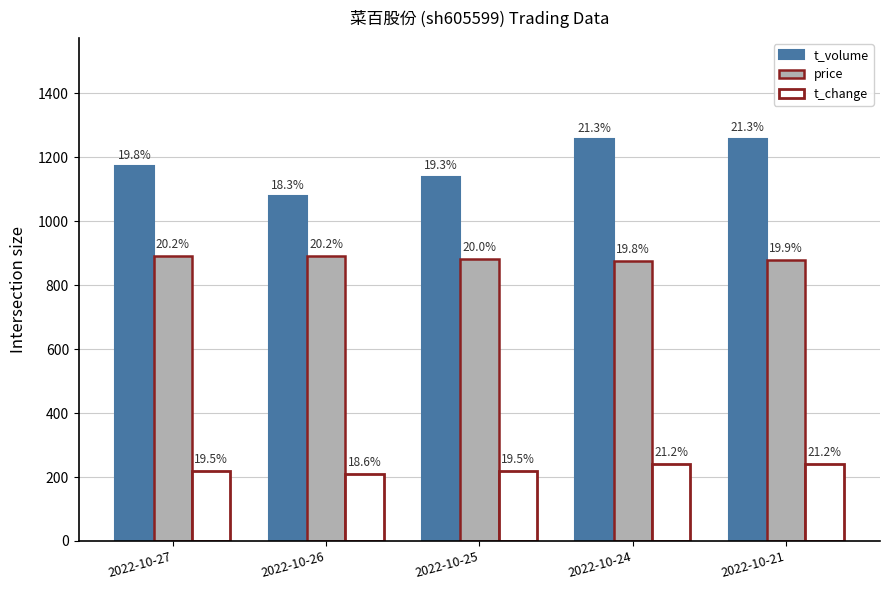

Are the bars grouped side by side (vs. stacked)?

Yes